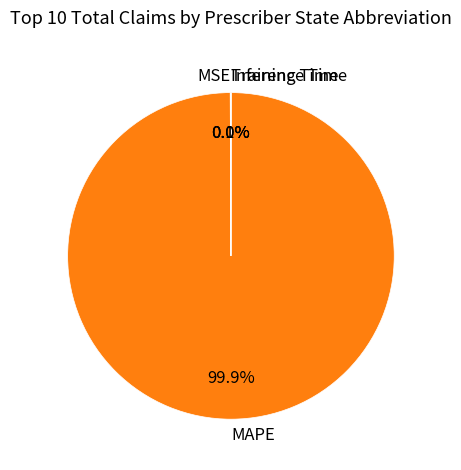

What is the largest slice in the pie chart?

MAPE